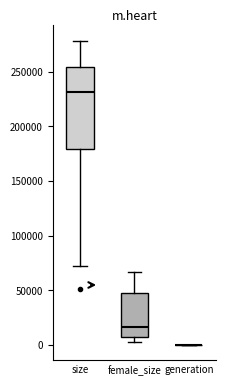

Reading left to right, read every box against the y-axis: the position of its median line, the range the box covers, and the ends of its whiskers. The values are not printed on the chart, so give them approximately, as read against the axis.

size: median 230000, box 180000 to 255000, whiskers 70000 to 280000
female_size: median 15000, box 5000 to 50000, whiskers 0 to 65000
generation: box collapsed to a line at 0, whiskers 0 to 0